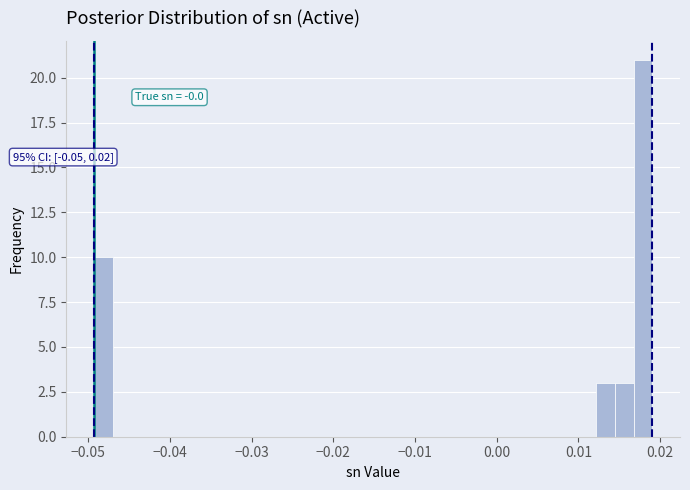

Read against the x-axis, roughly where is the centre of the tallest bar?

0.018